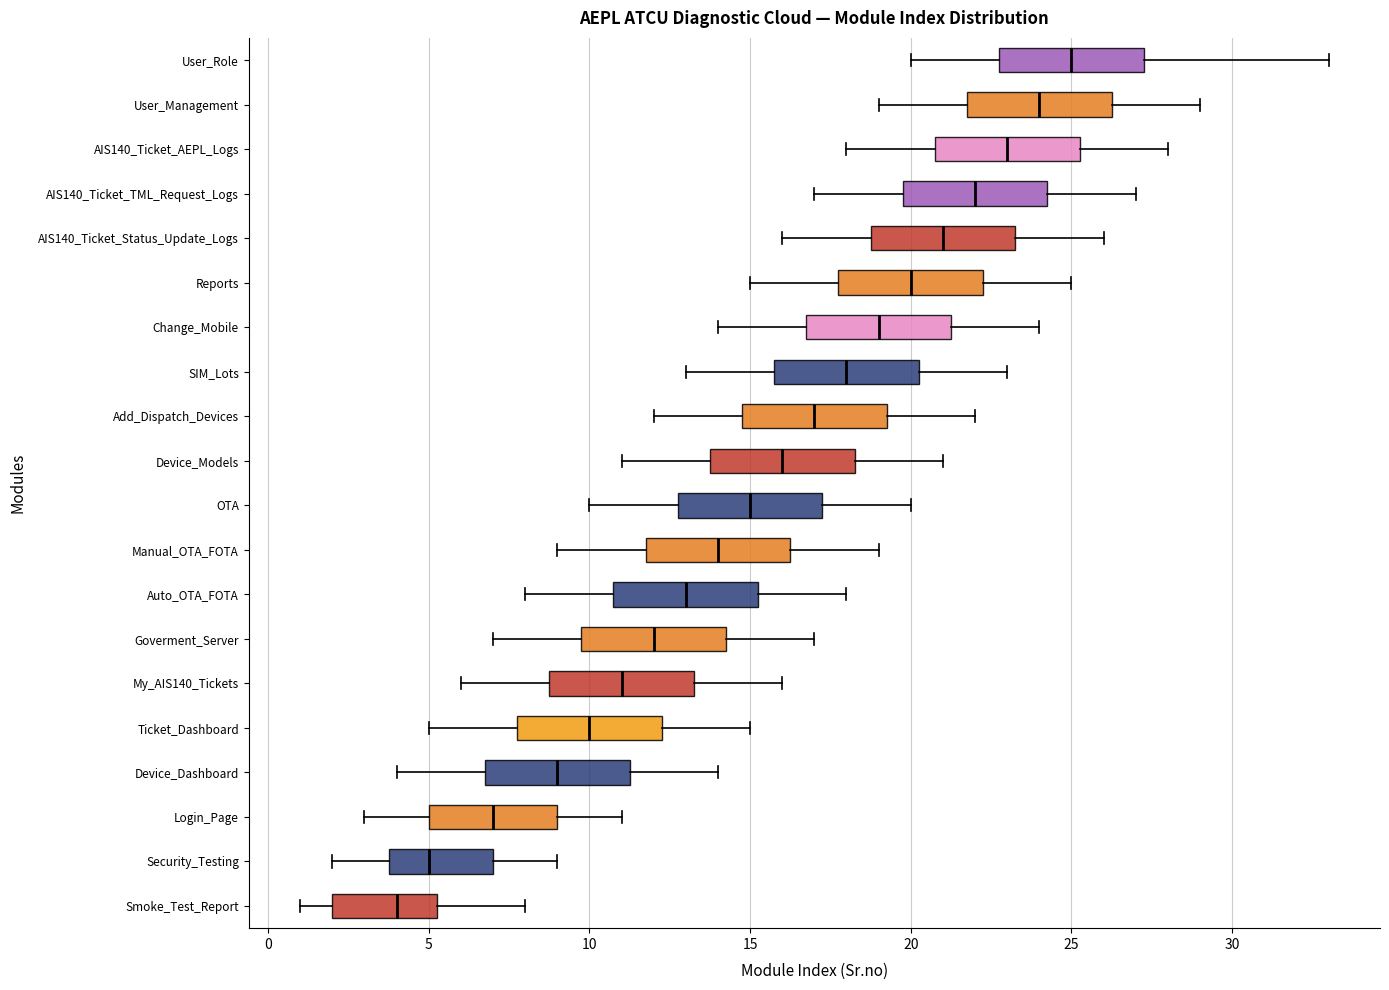

Which box's median line is the furthest to the right?

User_Role